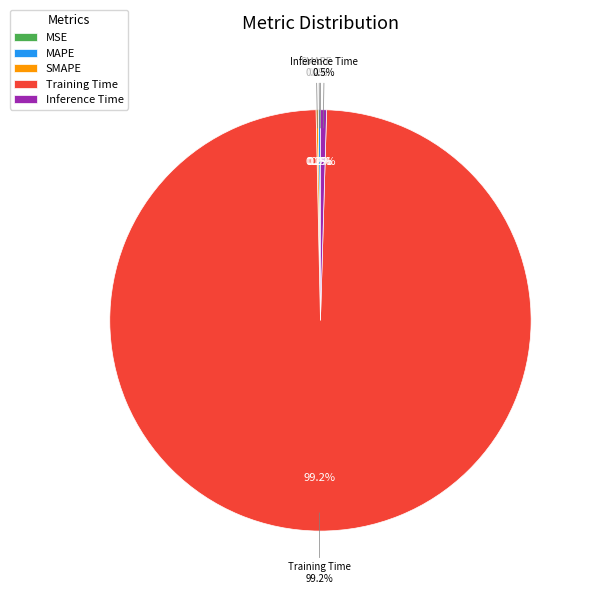

What percentage is the Training Time slice, to the nearest percent?

99%